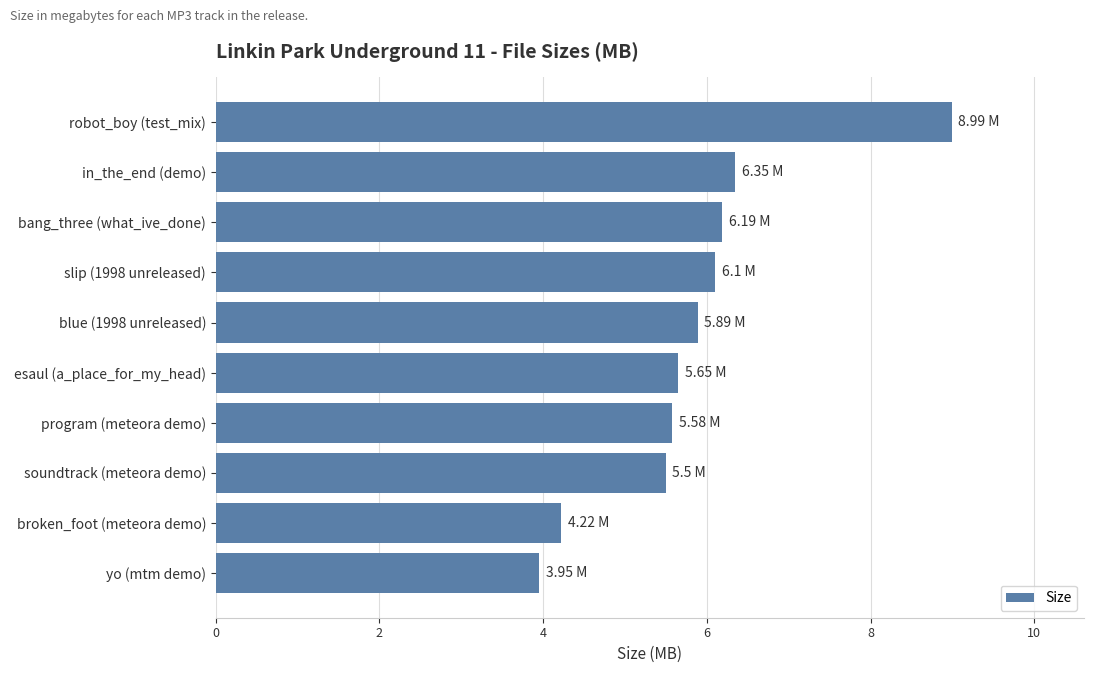

What is the average value?

5.8